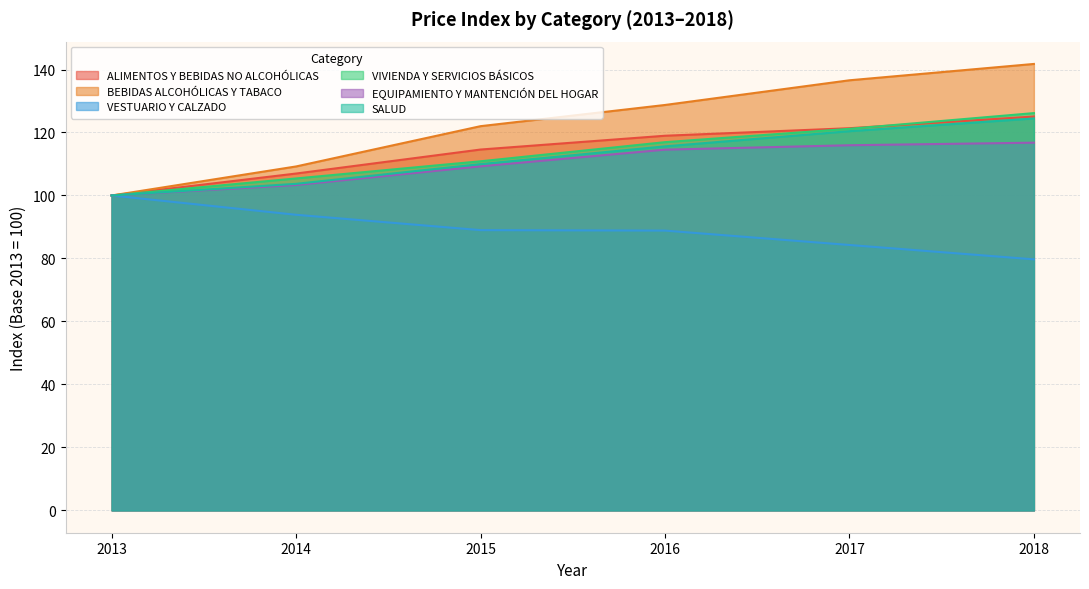

What is the value of the SALUD point at the 3rd from the left?

110.0